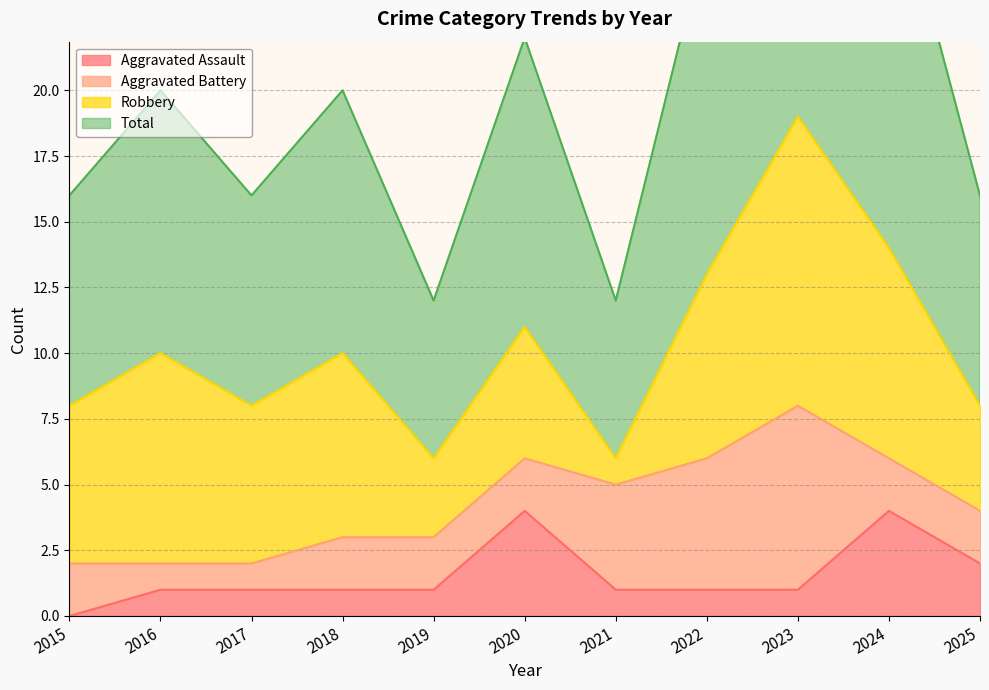

At how many categories does at least one series exceed 35?

1